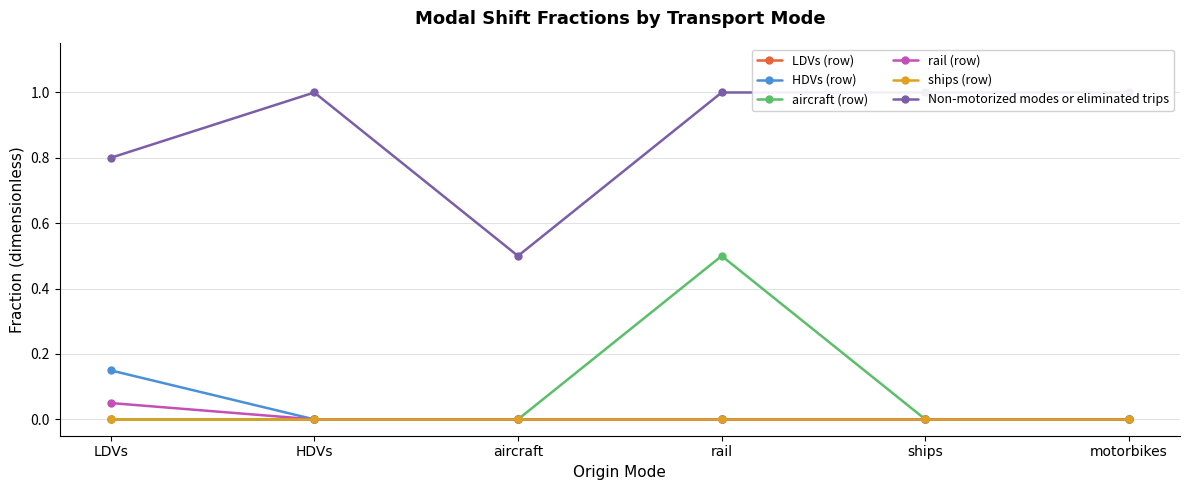

What is the difference between the highest and lowest values at LDVs?

0.8